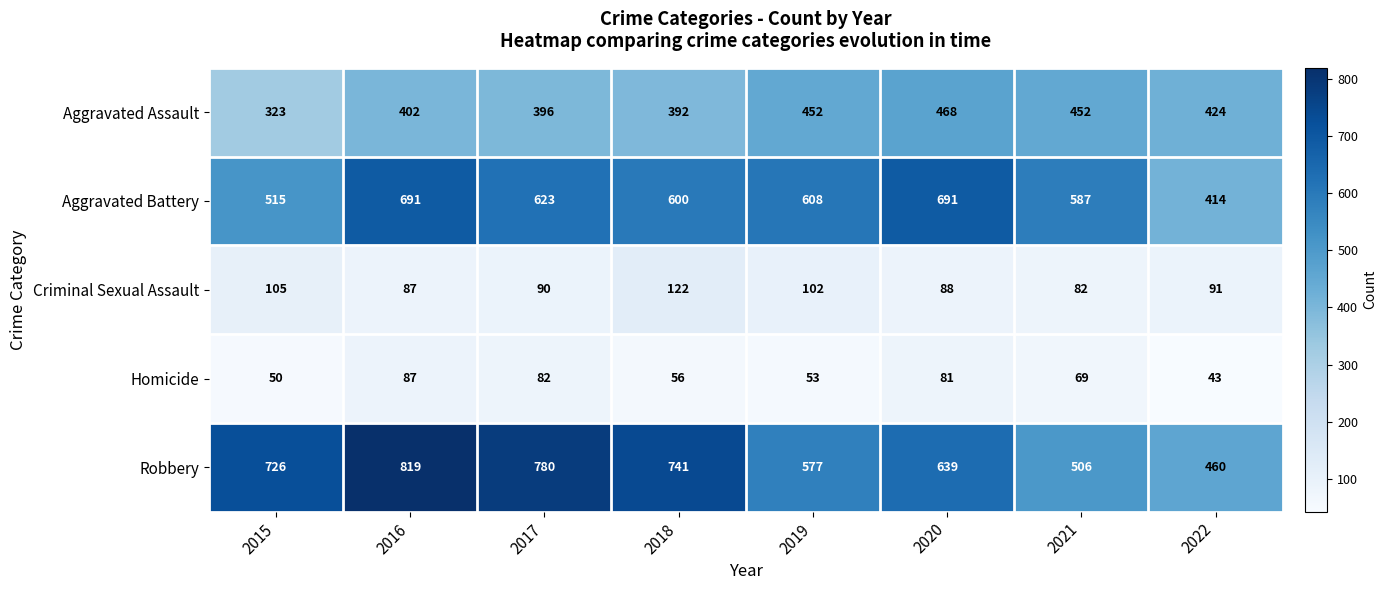

What value does the Homicide series have at 2017, to the nearest 10?

80